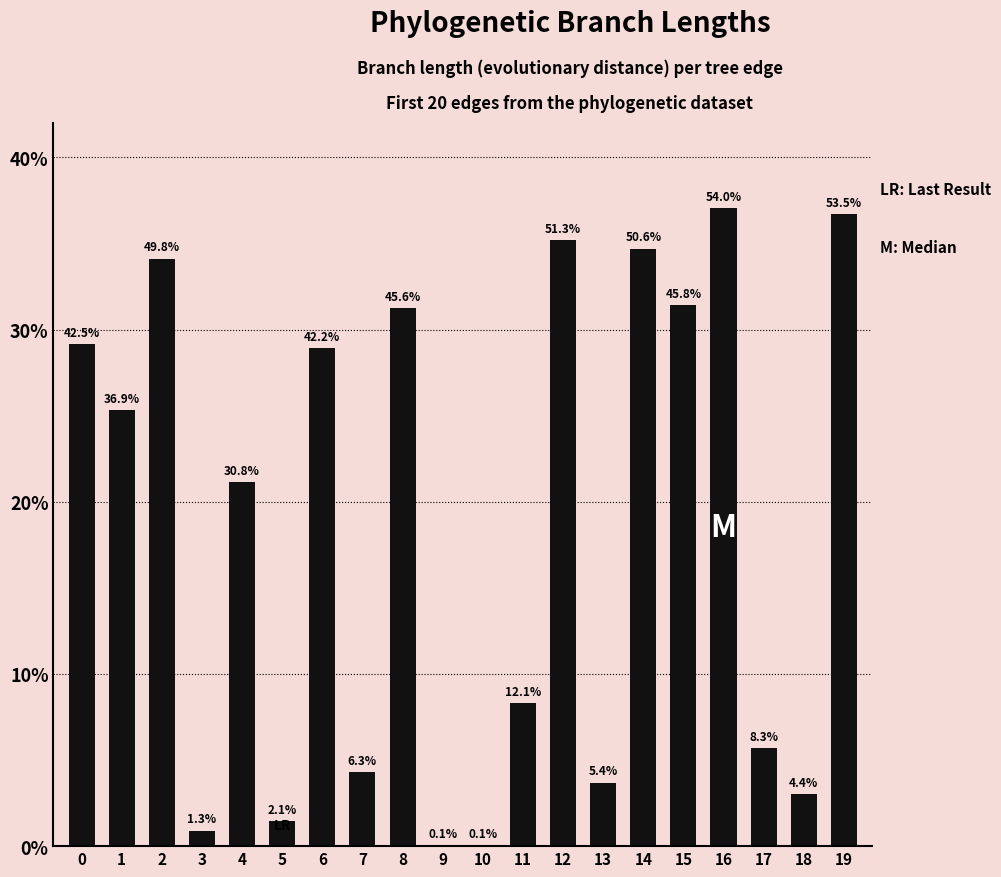

What is the maximum value shown in the chart?

37.0